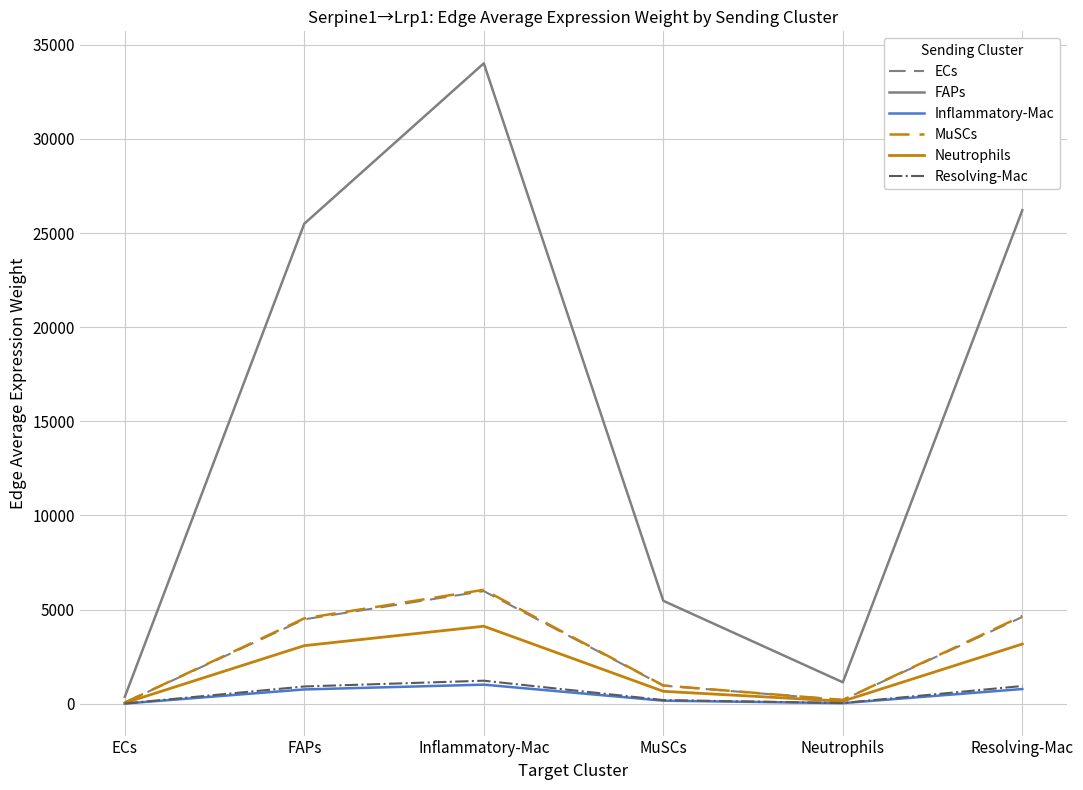

Which series has the largest range (max minus min)?

FAPs